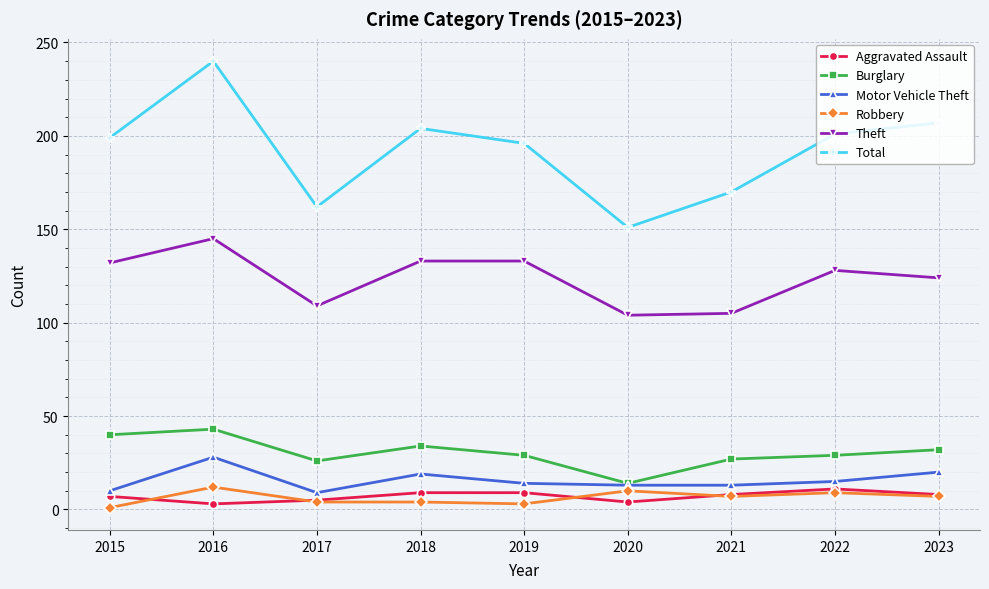

At which category does Theft reach its first local valley?

2017